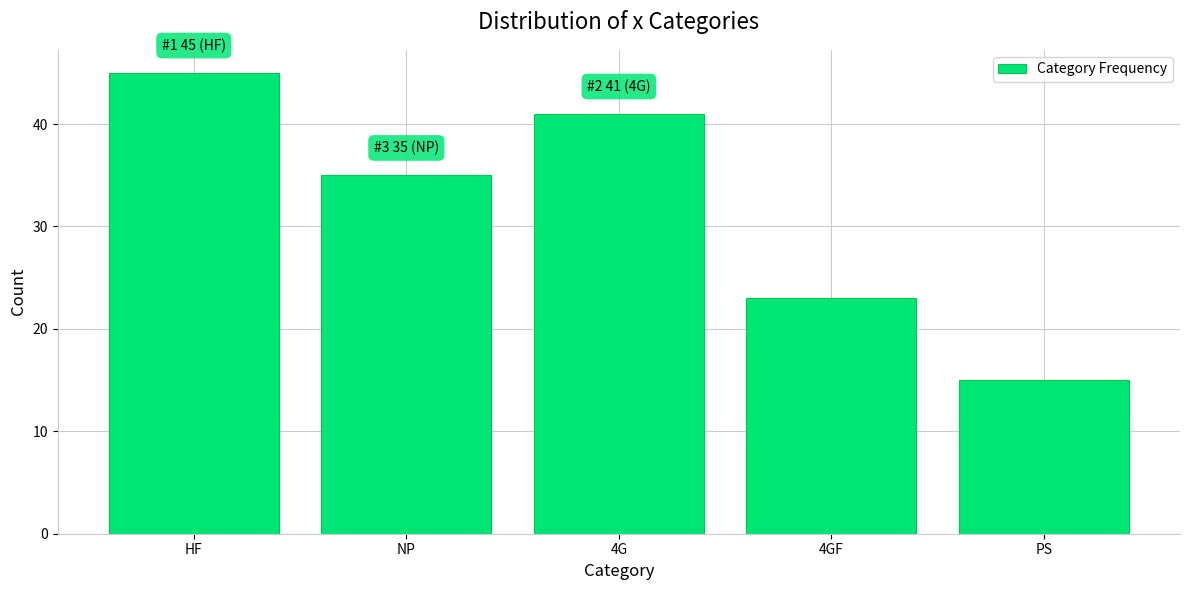

Reading left to right, transcribe all the data shown in this chart.

45	35	41	23	15